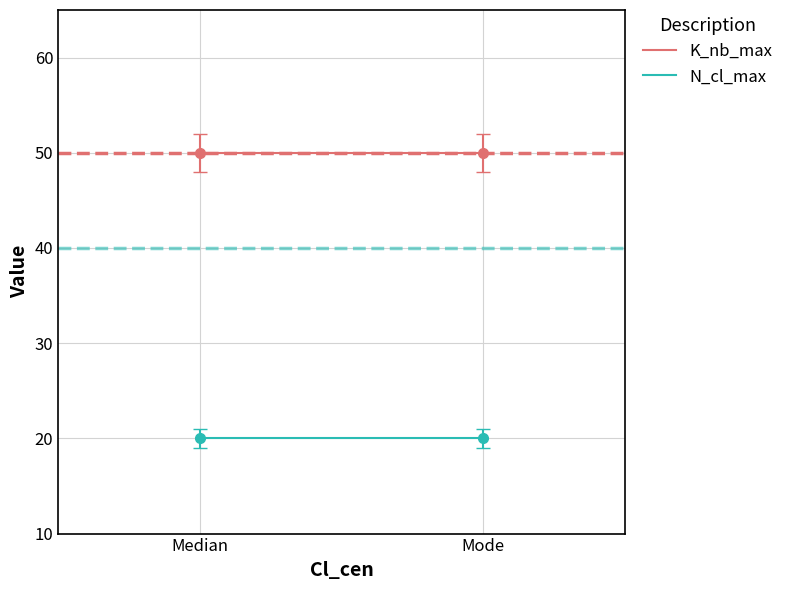

Reading right to left, what are all the values shown in this chart?

K_nb_max: 50	50
N_cl_max: 20	20